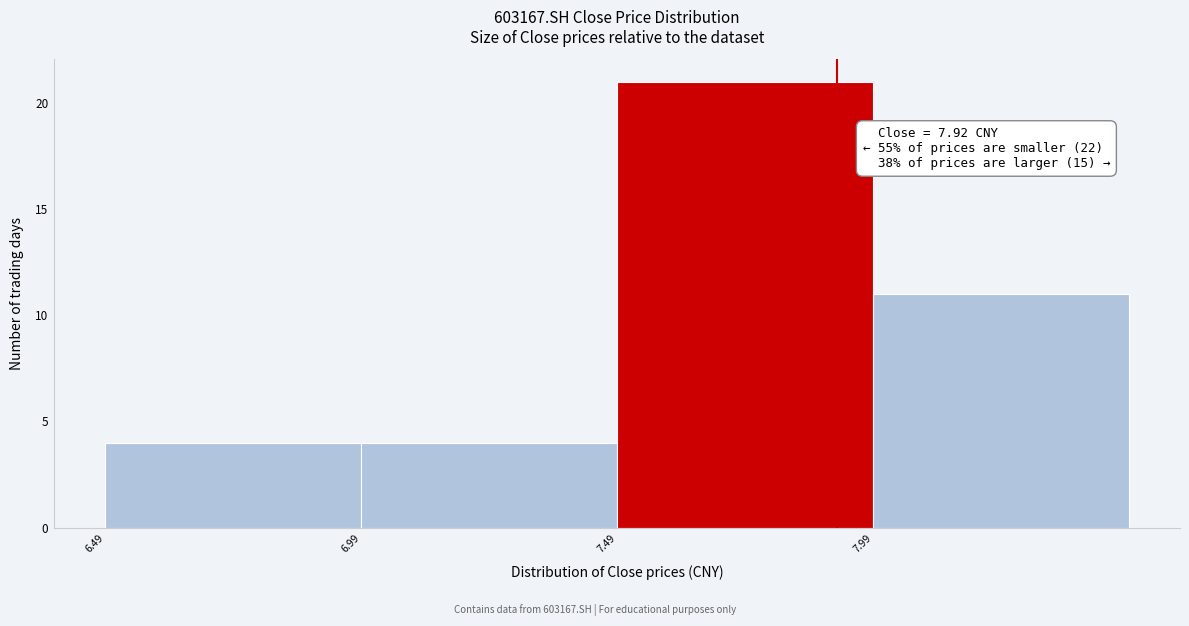

Which range on the x-axis has the tallest bar?

7.49 to 7.99